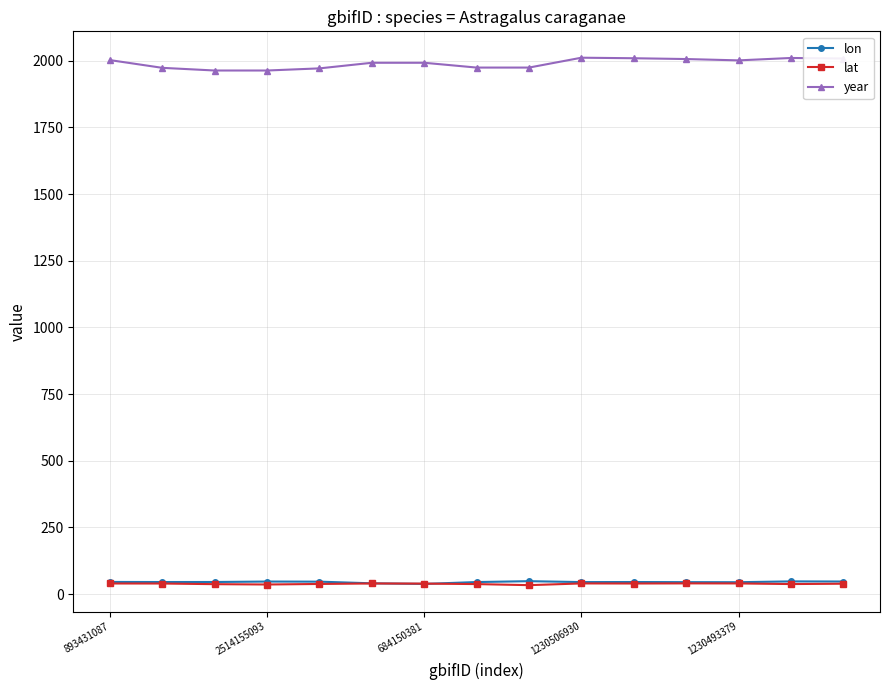

True or false: lat has more than 2 points higher than both neighbors.

True